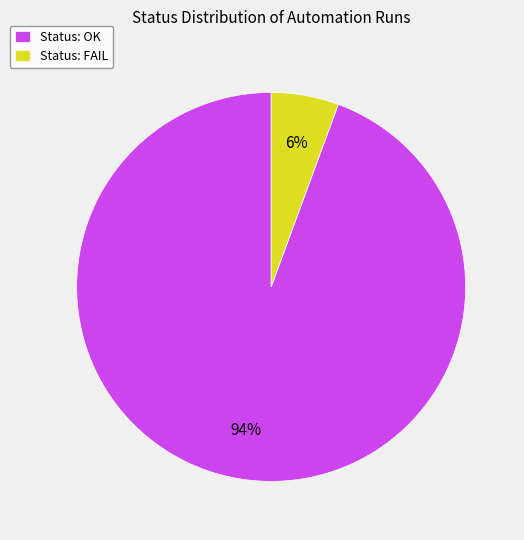

Rank the categories by value from highest to lowest.

Status: OK, Status: FAIL